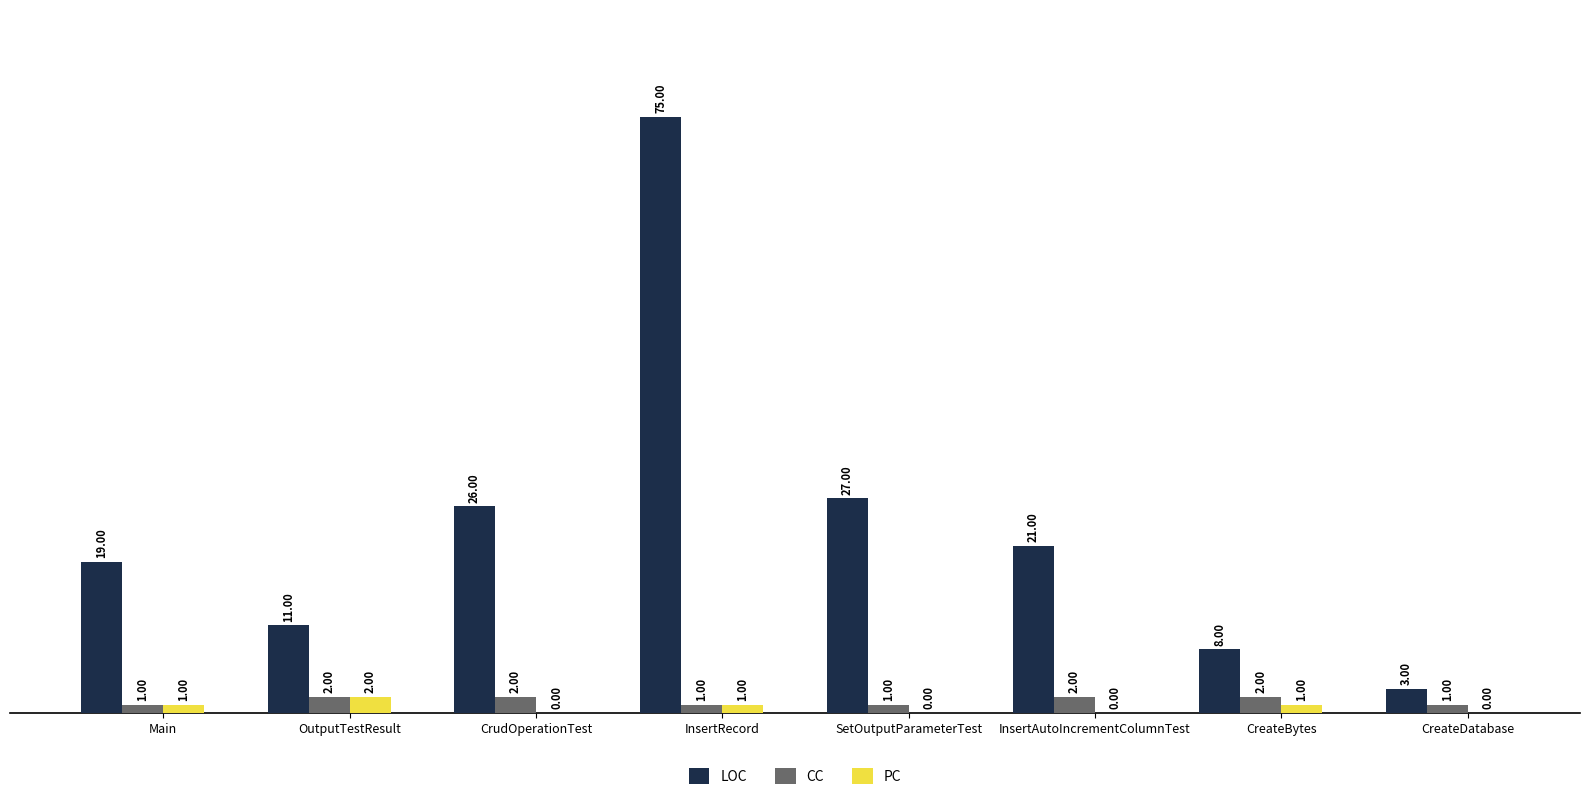

At which category is the sum across all series the highest?

InsertRecord